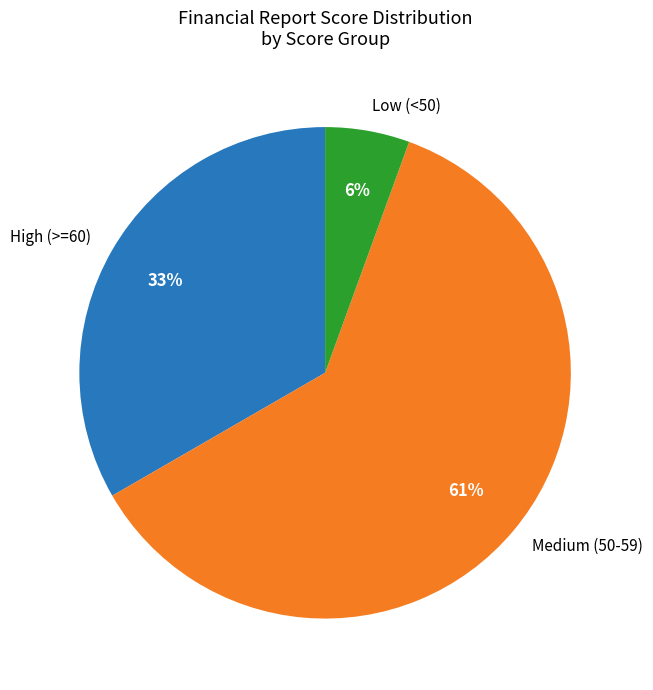

Is the sum of High (>=60) and Medium (50-59) greater than half?

Yes